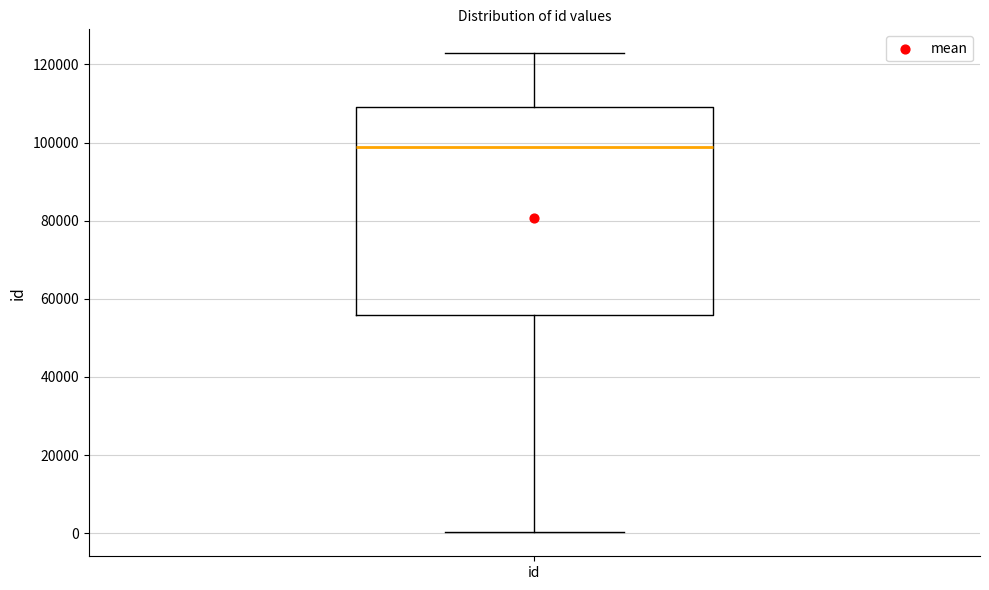

Transcribe this box plot: give where the median line is, the range the box spans, and where the two whiskers end, as read against the y-axis. The values are not printed on the chart, so give them approximately, as read against the axis.

median 98000, box 56000 to 110000, whiskers 0 to 122000